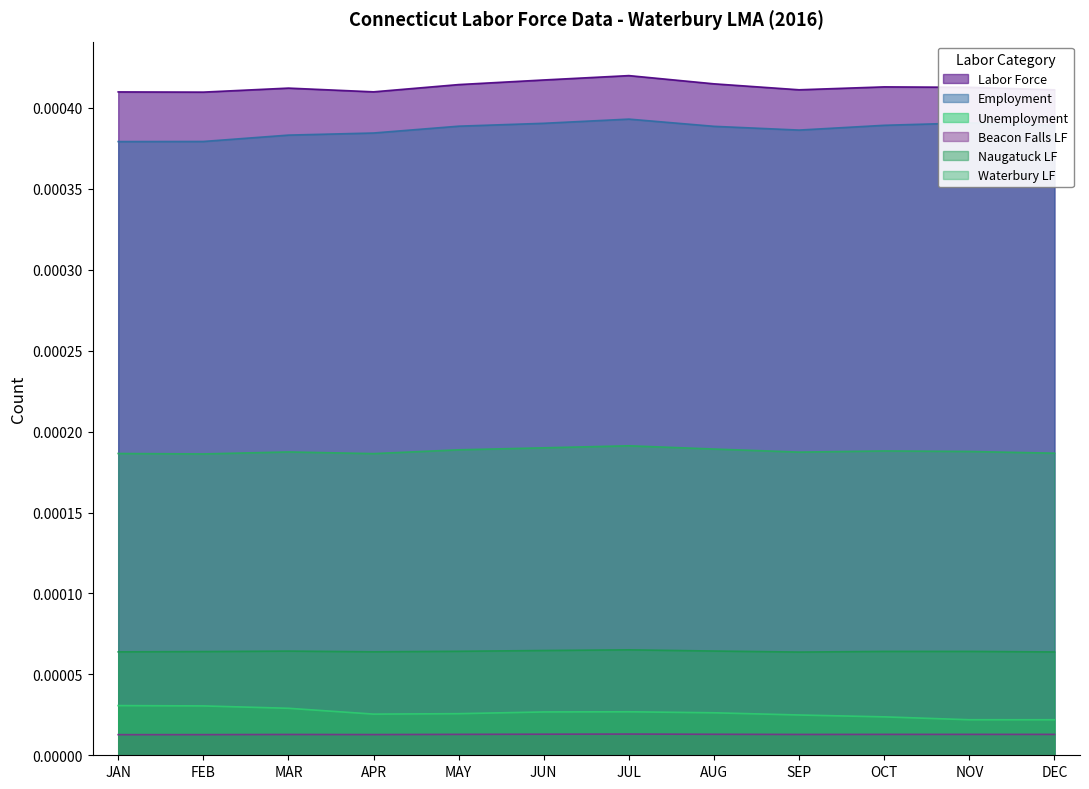

At how many categories does at least one series exceed 0?

12